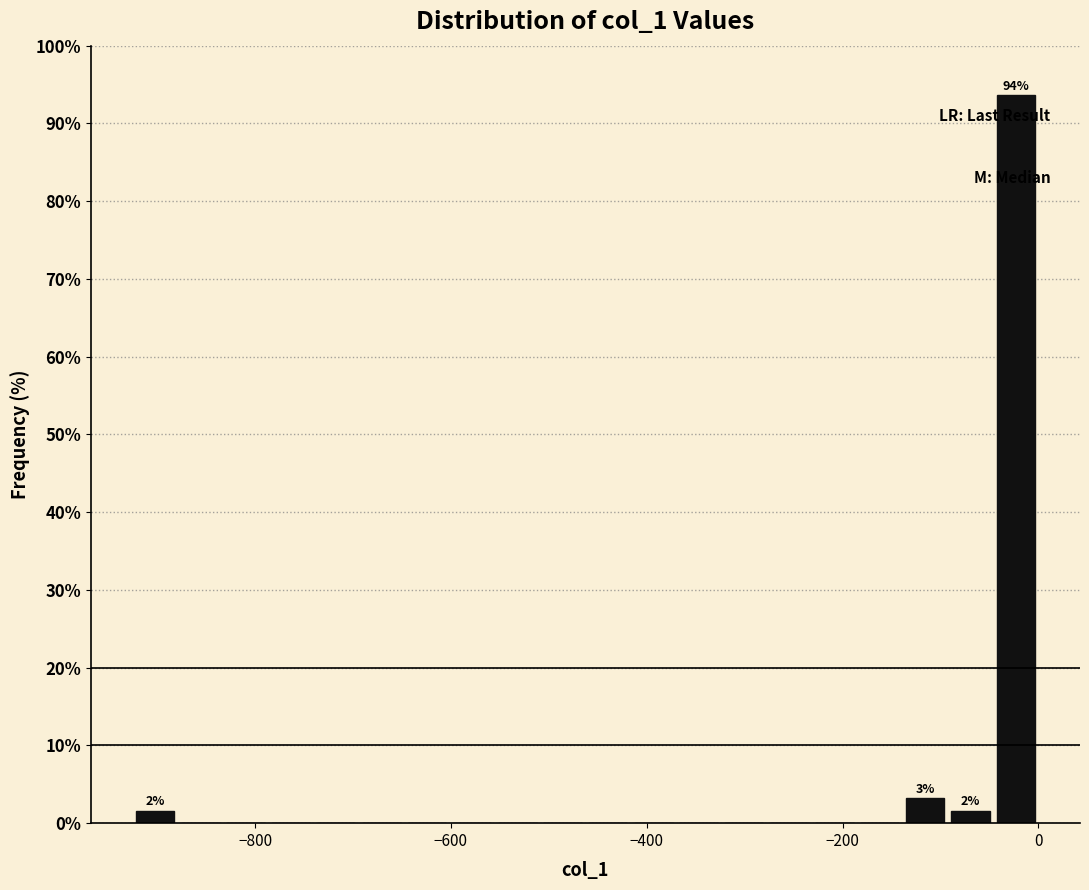

Read against the x-axis, roughly where is the centre of the tallest bar?

-20